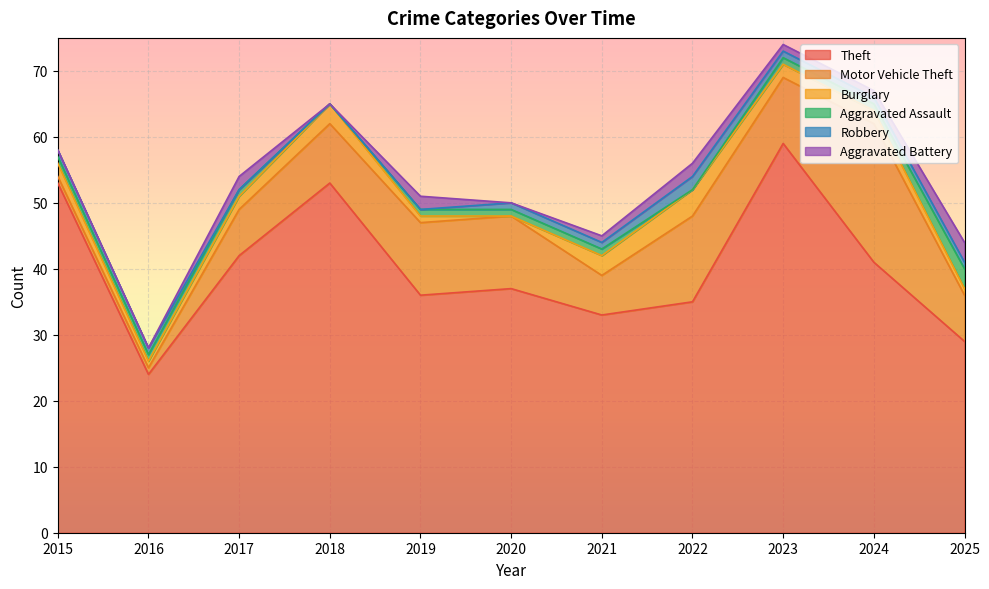

Which category has the lowest value across all series?

2020